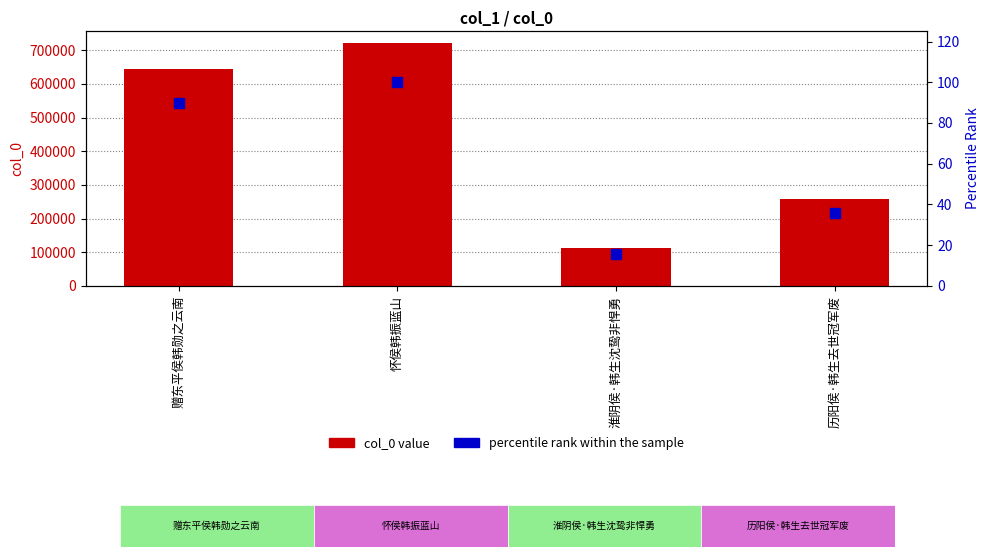

At how many categories does at least one series exceed 345312?

2